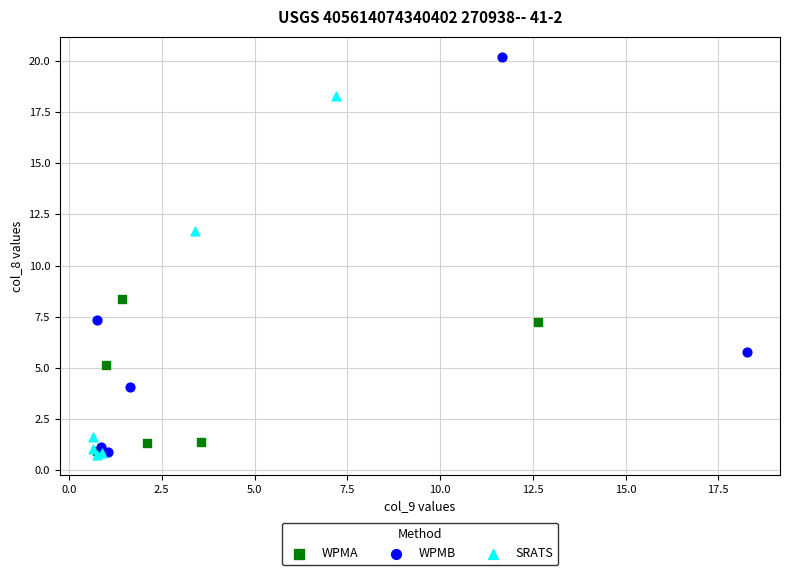

Which series contains the highest Y value?

WPMB